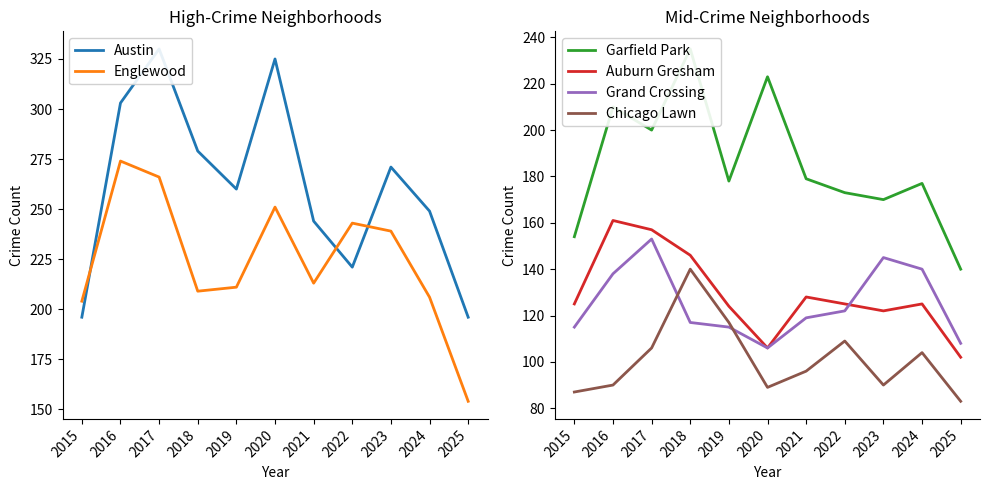

Count the number of data series in this chart.

6